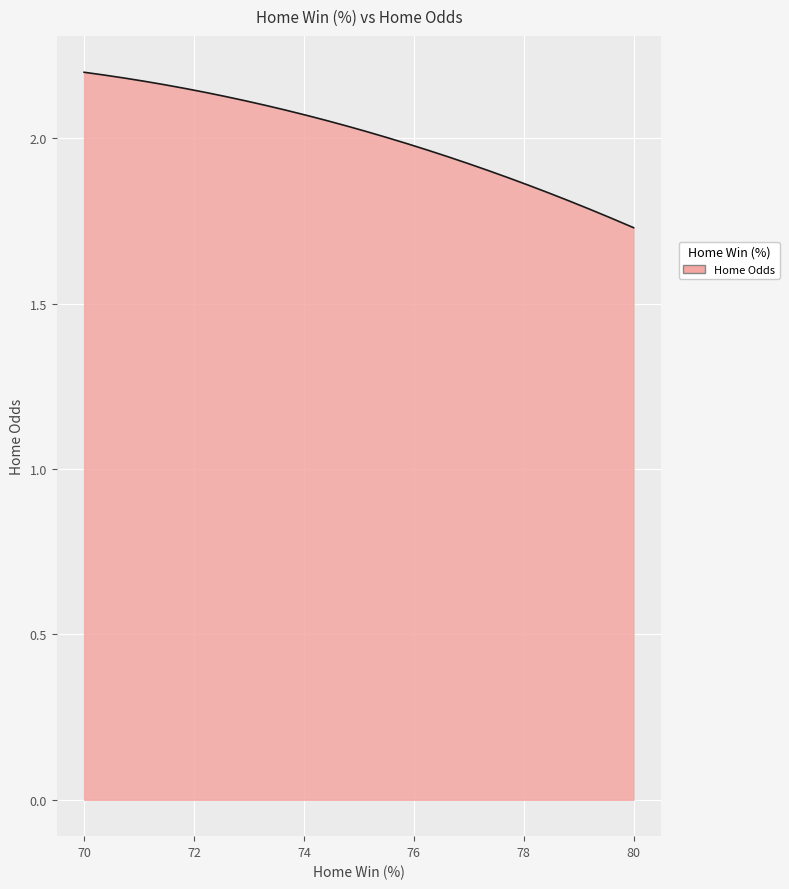

How many distinct data groups are displayed?

1